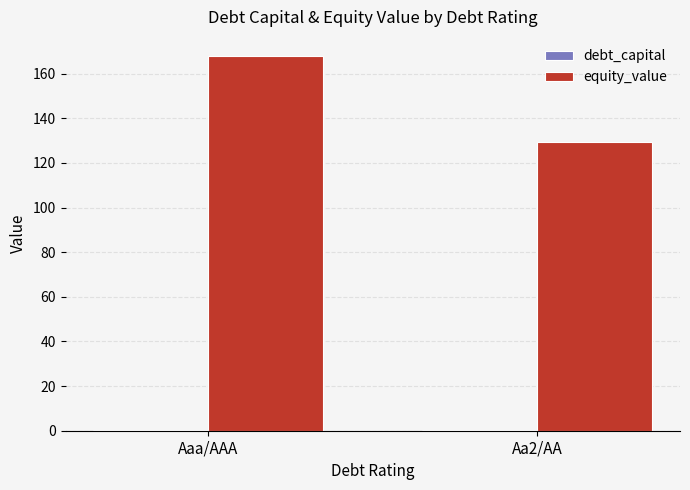

The equity_value series shows 168.1 at Aaa/AAA. True or false?

True